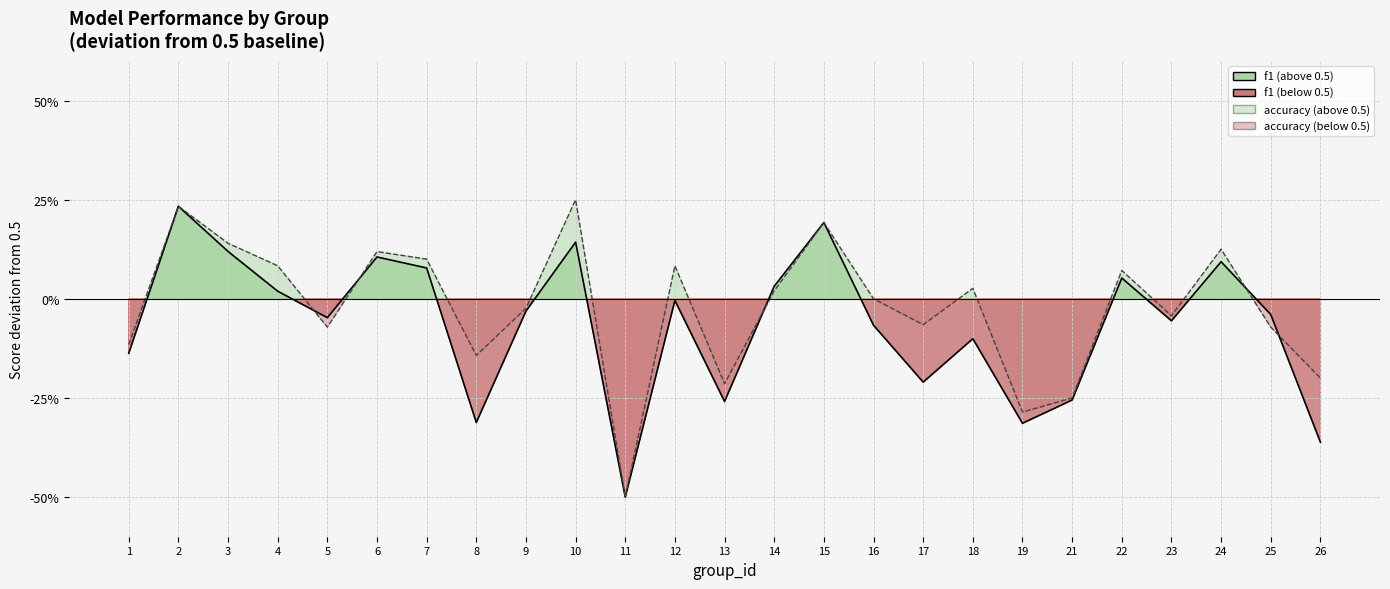

Reading left to right, transcribe all the data shown in this chart.

f1: 1=-0.1	2=0.2	3=0.1	4=0.0	5=-0.0	6=0.1	7=0.1	8=-0.3	9=-0.0	10=0.1	11=-0.5	12=-0.0	13=-0.3	14=0.0	15=0.2	16=-0.1	17=-0.2	18=-0.1	19=-0.3	21=-0.3	22=0.1	23=-0.1	24=0.1	25=-0.0	26=-0.4
accuracy: 1=-0.1	2=0.2	3=0.1	4=0.1	5=-0.1	6=0.1	7=0.1	8=-0.1	9=-0.0	10=0.2	11=-0.5	12=0.1	13=-0.2	14=0.0	15=0.2	16=0.0	17=-0.1	18=0.0	19=-0.3	21=-0.2	22=0.1	23=-0.0	24=0.1	25=-0.1	26=-0.2